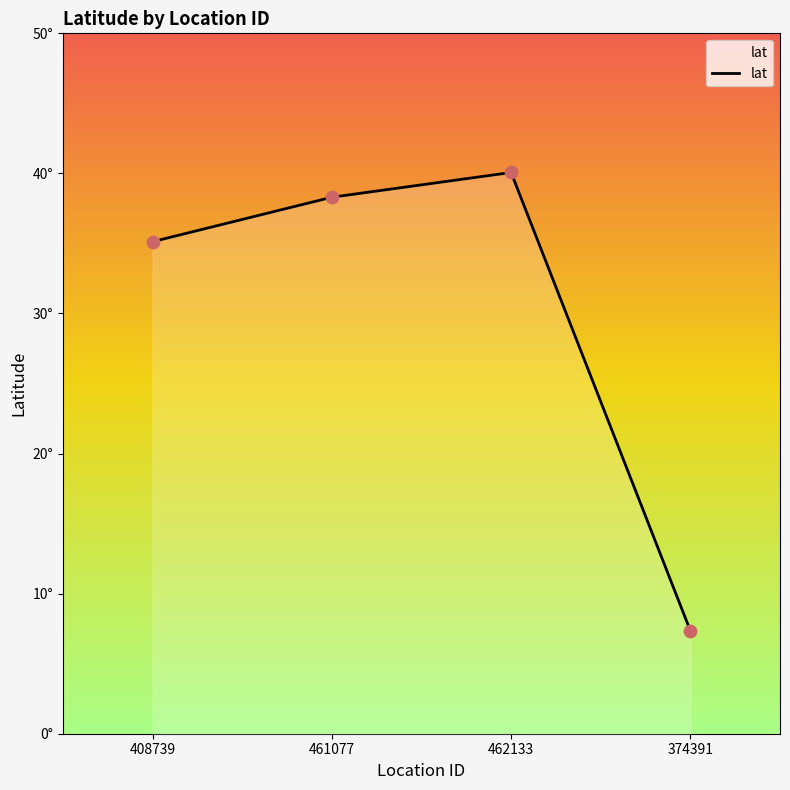

Approximately how many times larger is the value at 374391 compared to 462133?

0.2